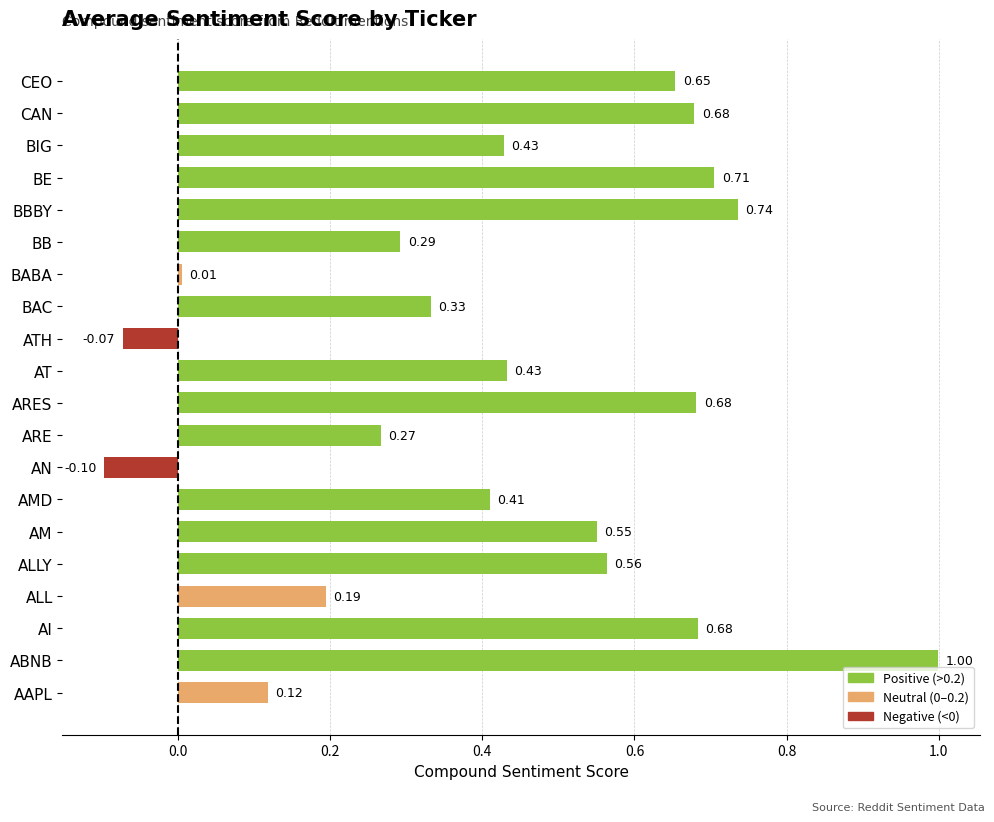

What is the difference between the maximum and minimum values?

1.1